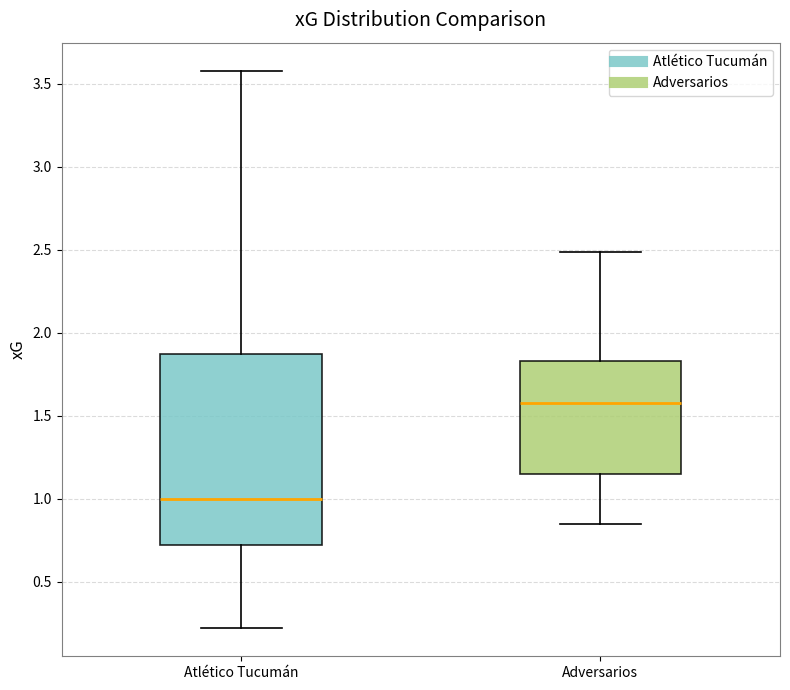

Reading left to right, read every box against the y-axis: the position of its median line, the range the box covers, and the ends of its whiskers. The values are not printed on the chart, so give them approximately, as read against the axis.

Atlético Tucumán: median 1.00, box 0.70 to 1.85, whiskers 0.20 to 3.60
Adversarios: median 1.60, box 1.15 to 1.85, whiskers 0.85 to 2.50